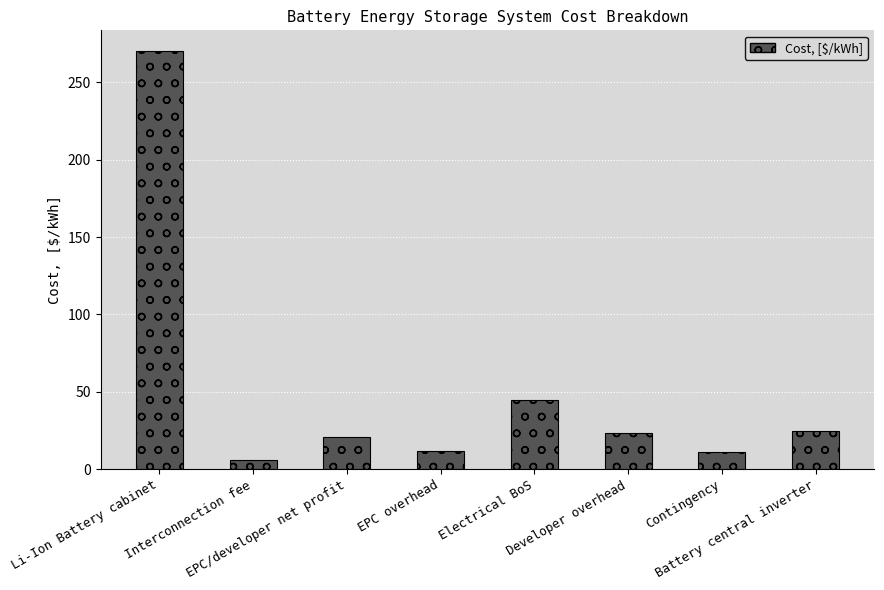

What value does the data have at EPC/developer net profit?

20.9